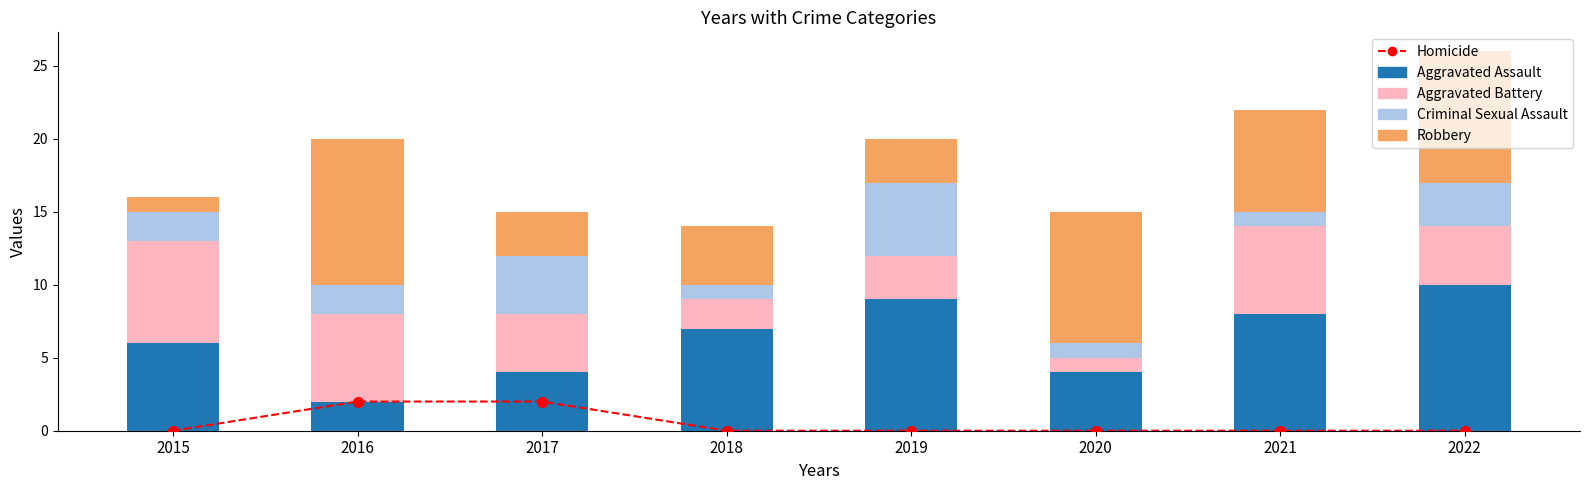

Which category has the lowest value across all series?

2015